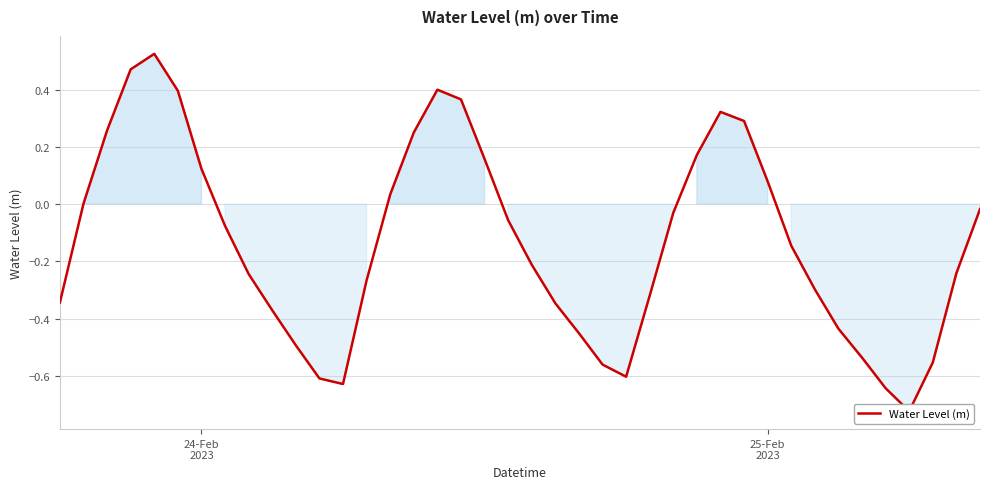

What is the minimum value shown in the chart?

-0.7